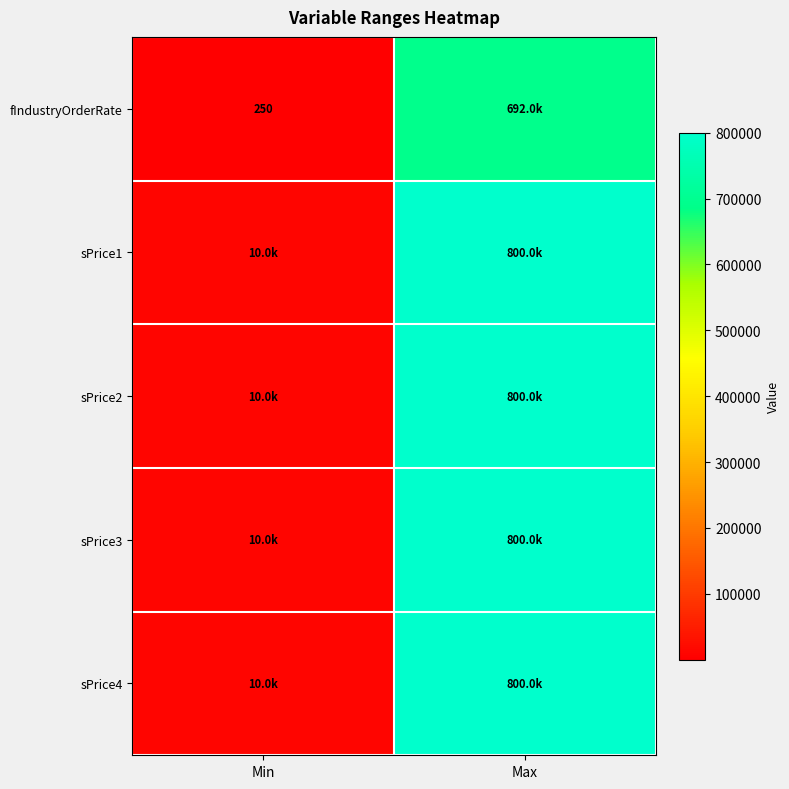

Rank the series at Min from highest to lowest value.

sPrice1, sPrice2, sPrice3, sPrice4, fIndustryOrderRate